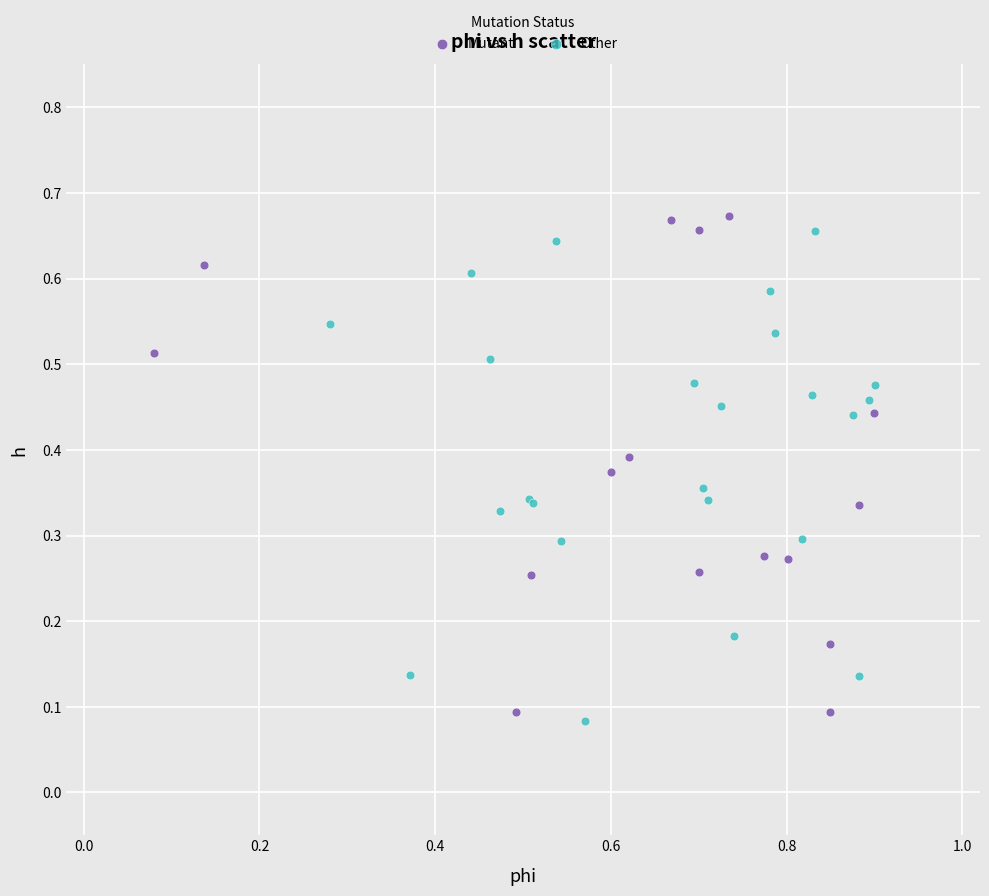

Which series contains the highest Y value?

Mutant